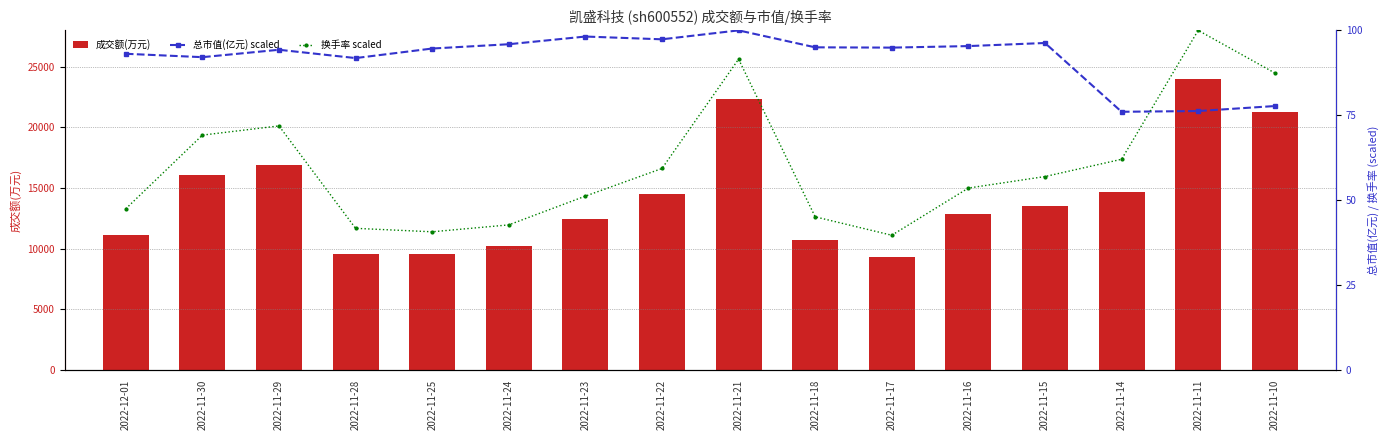

What is the label of the 8th bar from the left?

2022-11-22